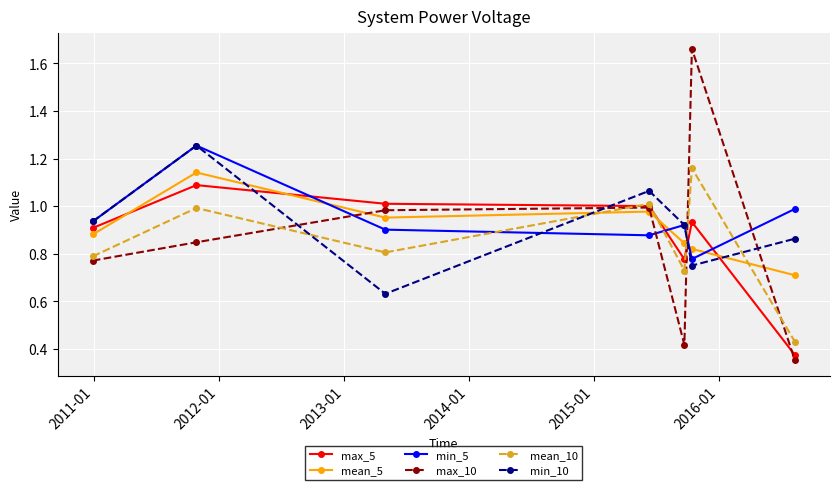

How many interior local peaks does the max_10 series have?

2